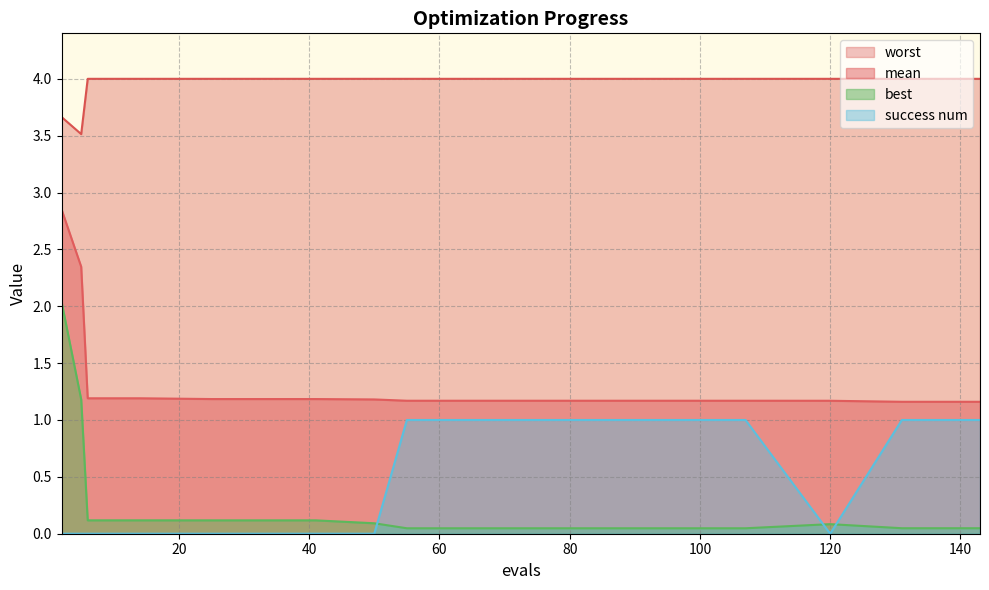

What is the difference between the maximum and minimum values in the worst series?

0.5